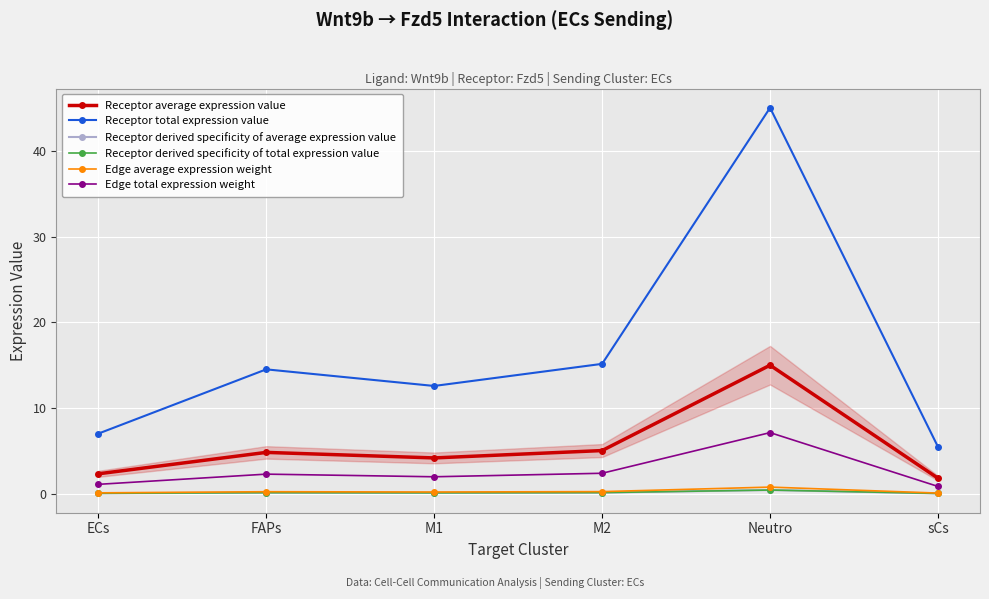

Is this an area chart (filled region under the line)?

No